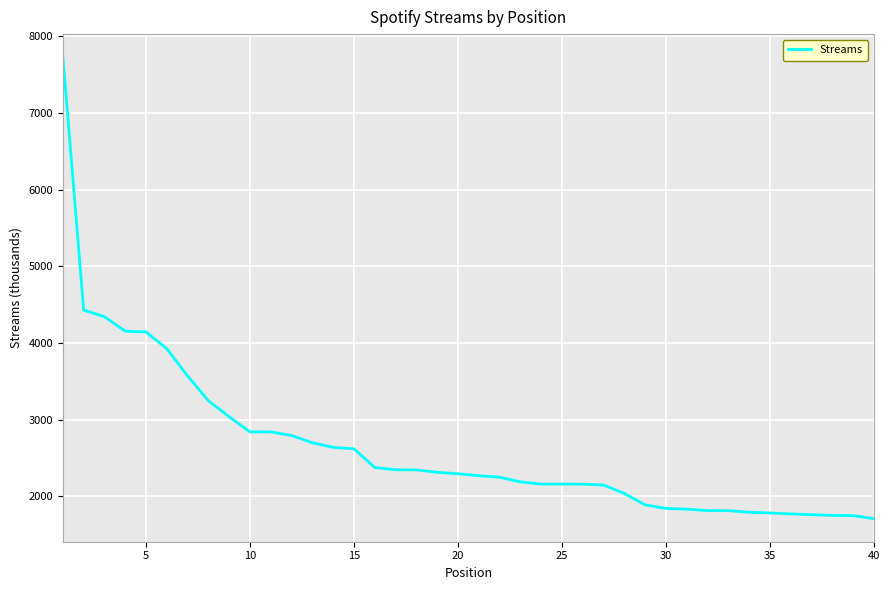

What is the greatest value displayed?

7729